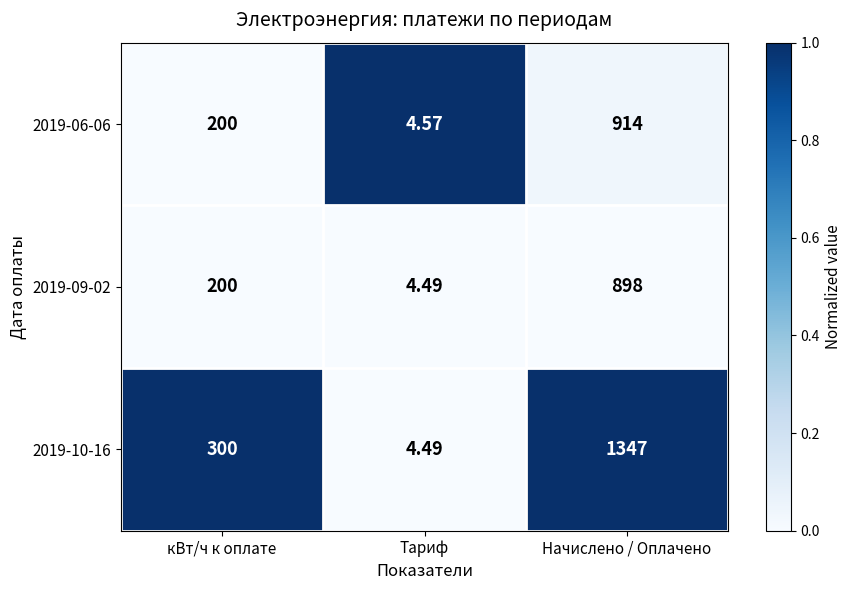

Which category has the highest value in the 2019-09-02 series?

Начислено / Оплачено